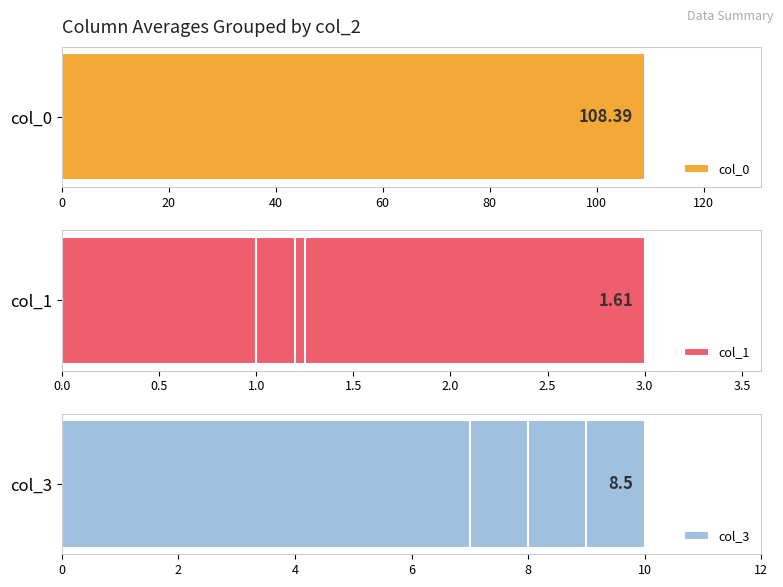

Reading left to right, extract all data points from this chart.

col_0: 107.0	108.8	108.8	109.0
col_1: 3.0	1.2	1.2	1.0
col_3: 10.0	9.0	8.0	7.0